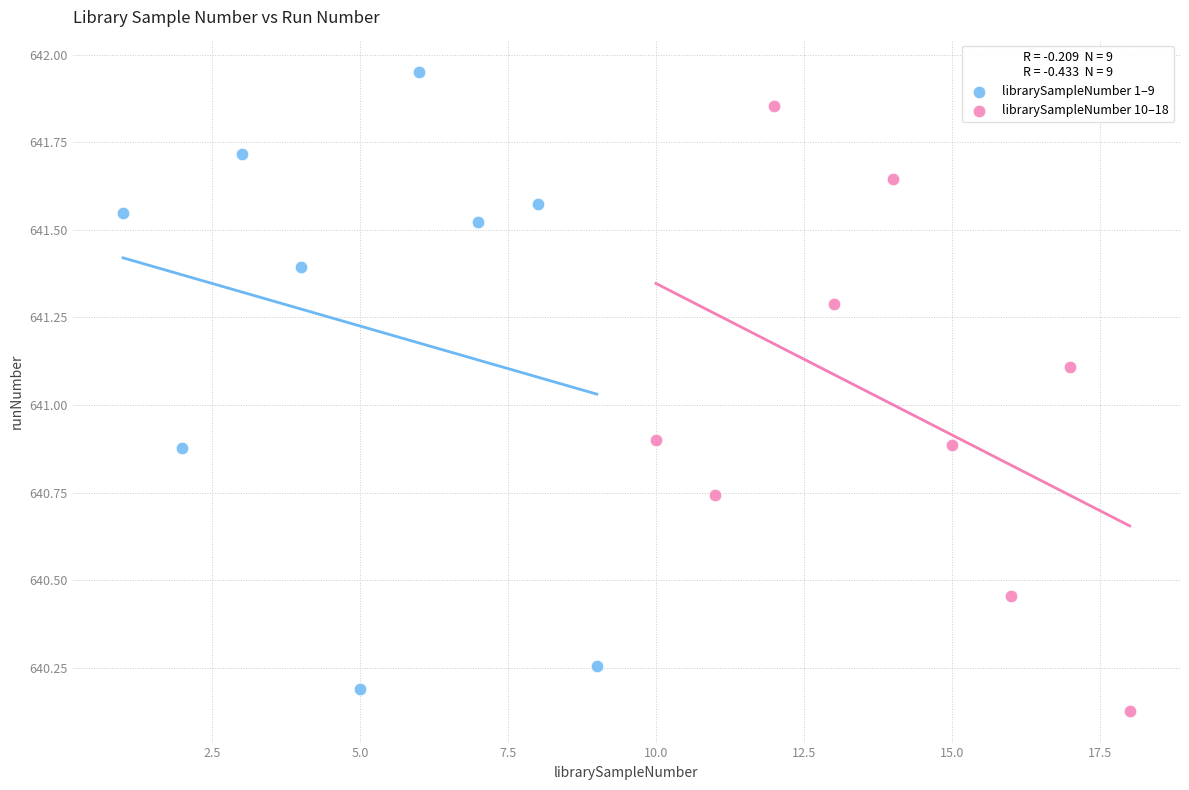

Which series reaches the maximum Y coordinate?

librarySampleNumber 1–9